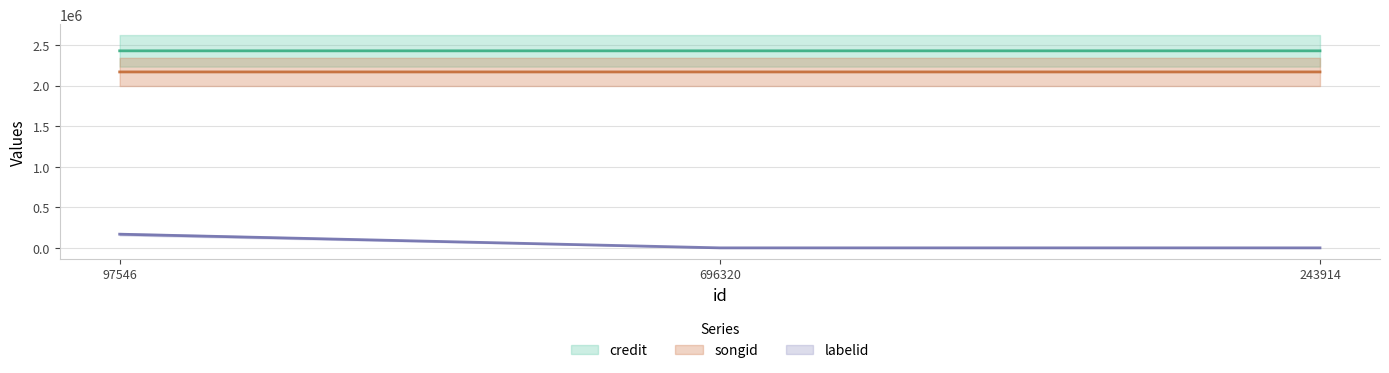

What is the label of the 2nd point from the left?

696320